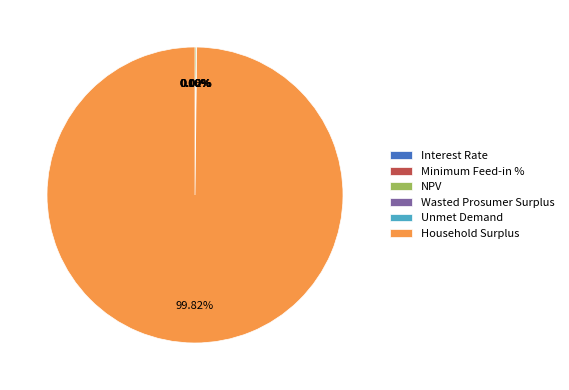

How many segments does this pie chart have?

6